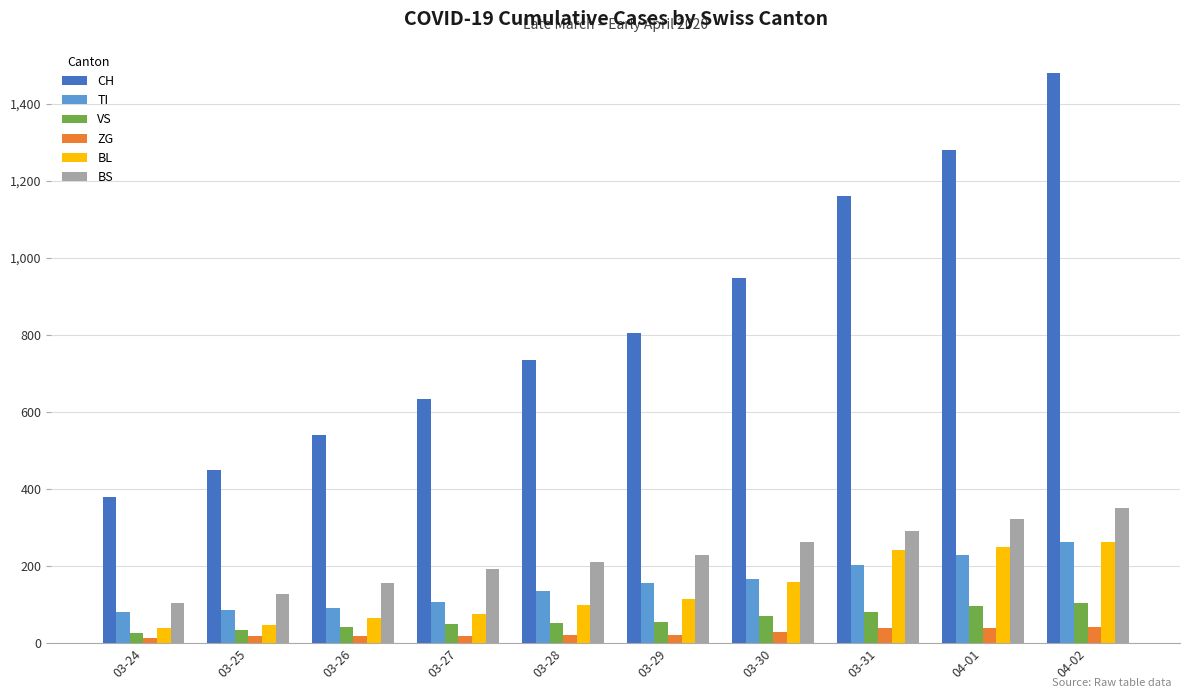

What is the difference between the maximum and minimum values in the CH series?

1100